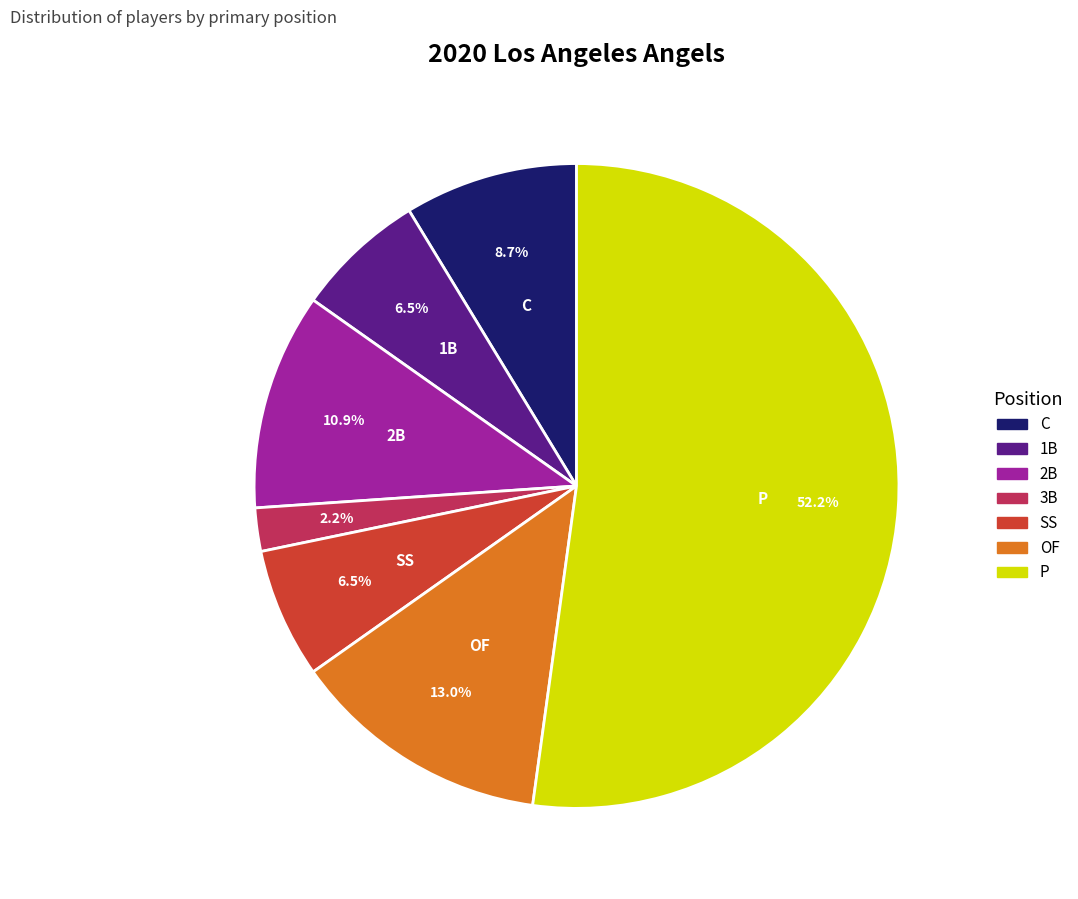

Count the number of slices in the pie.

7